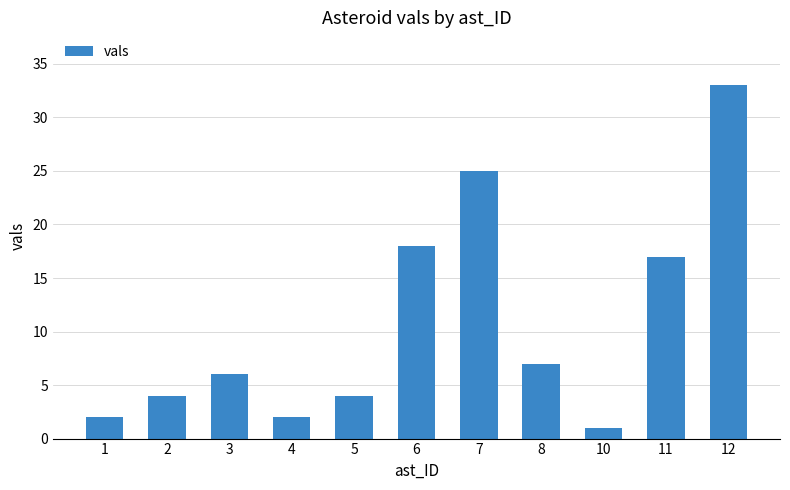

What is the change in value from 5 to 11?

+13